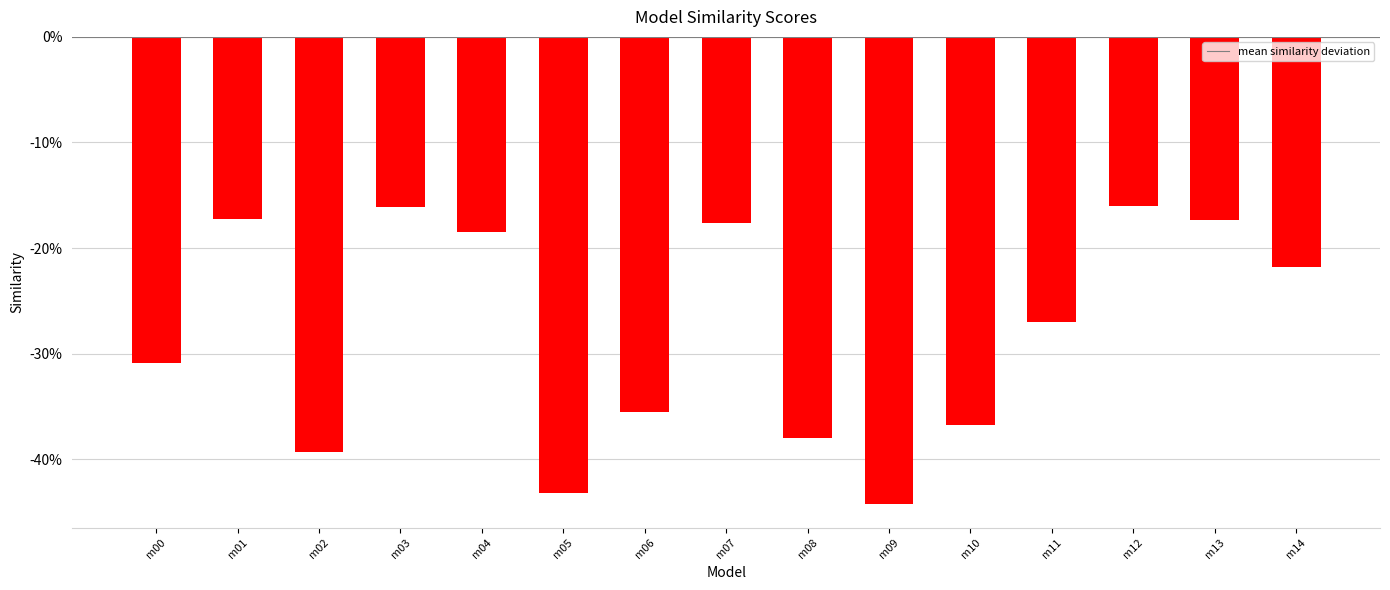

Are the bars horizontal?

No